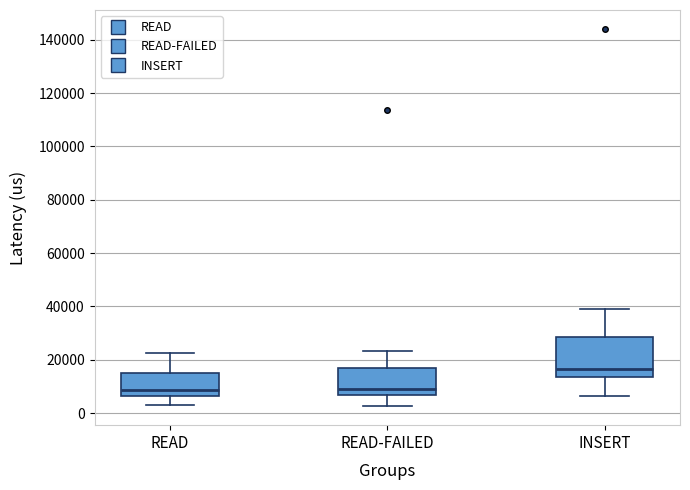

Which box is the tallest, from its lower edge to its upper edge?

INSERT